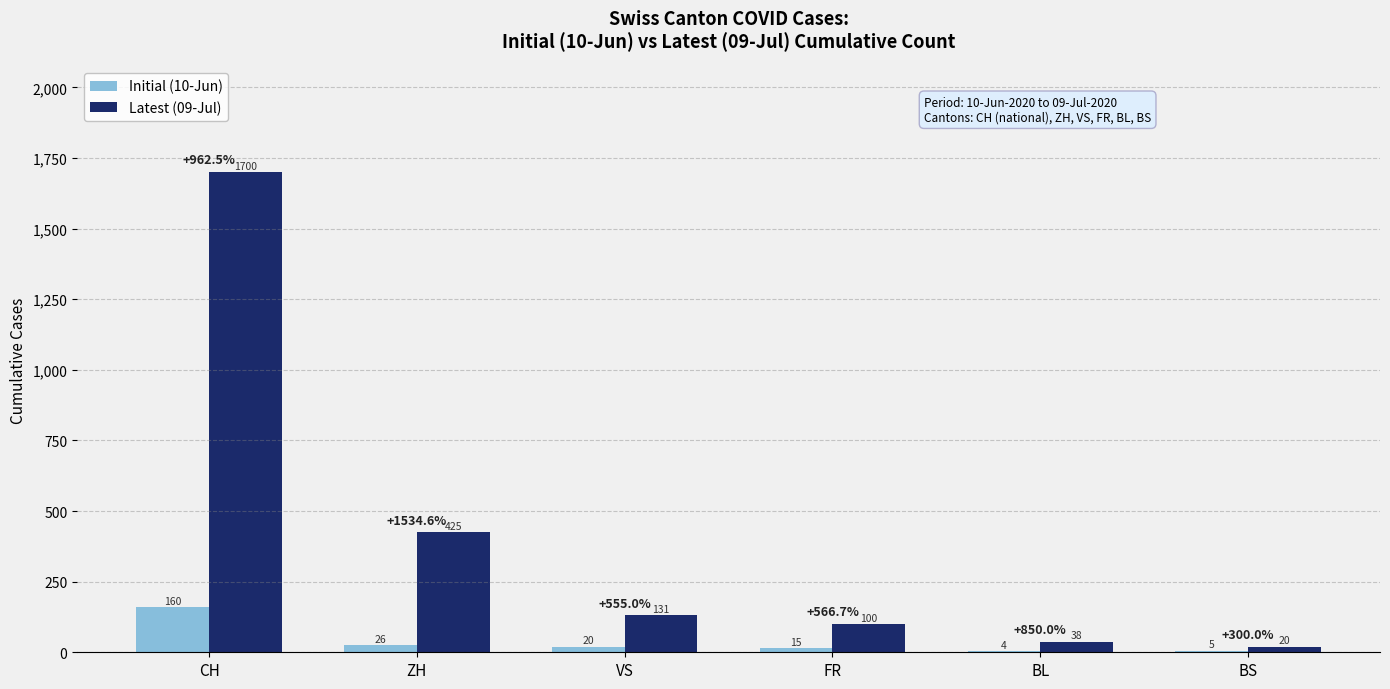

At which label is Latest (09-Jul) closest to 860?

ZH